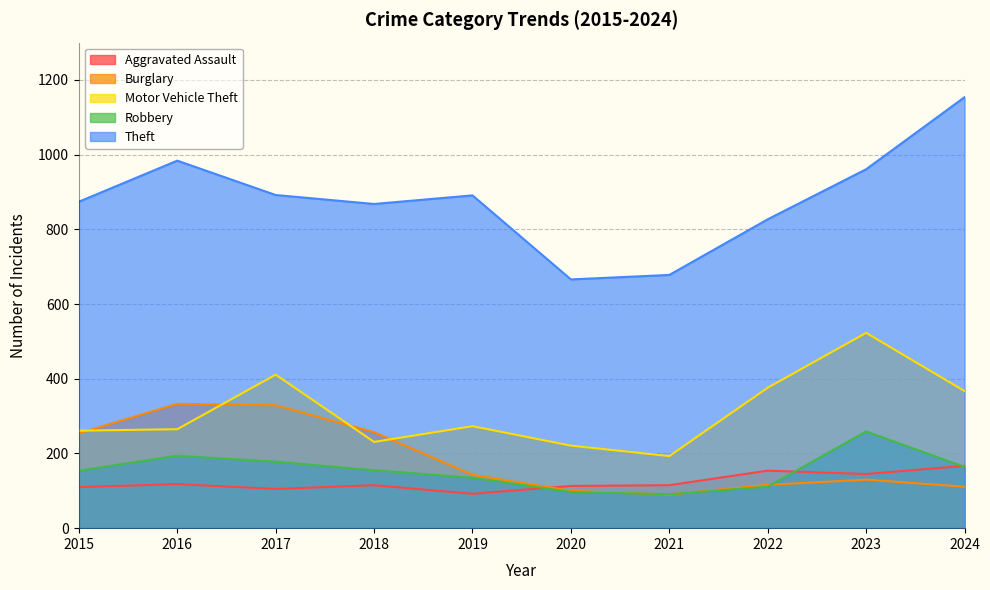

True or false: Burglary has a value of 166 at 2024.

False